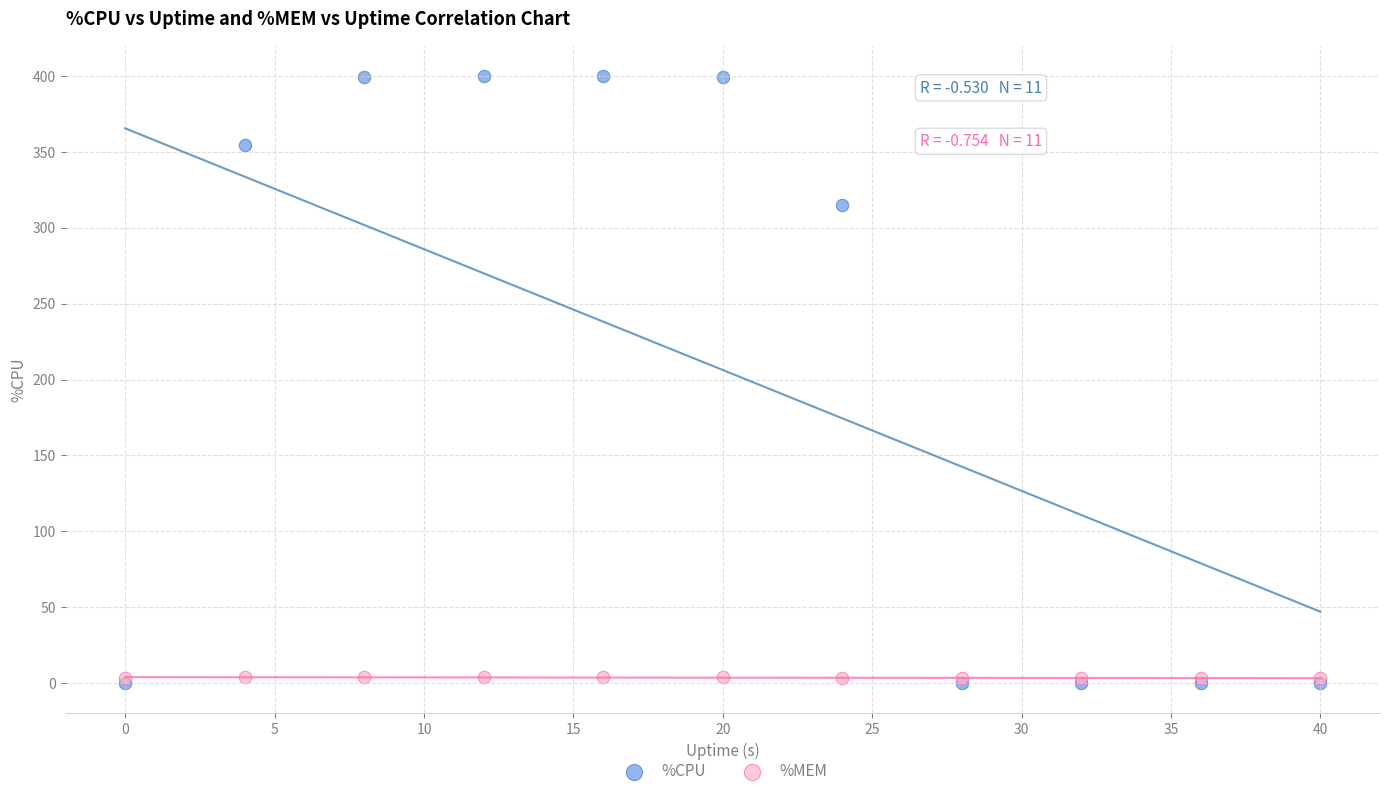

In the %CPU series, what Y value is closest to 200?

314.8